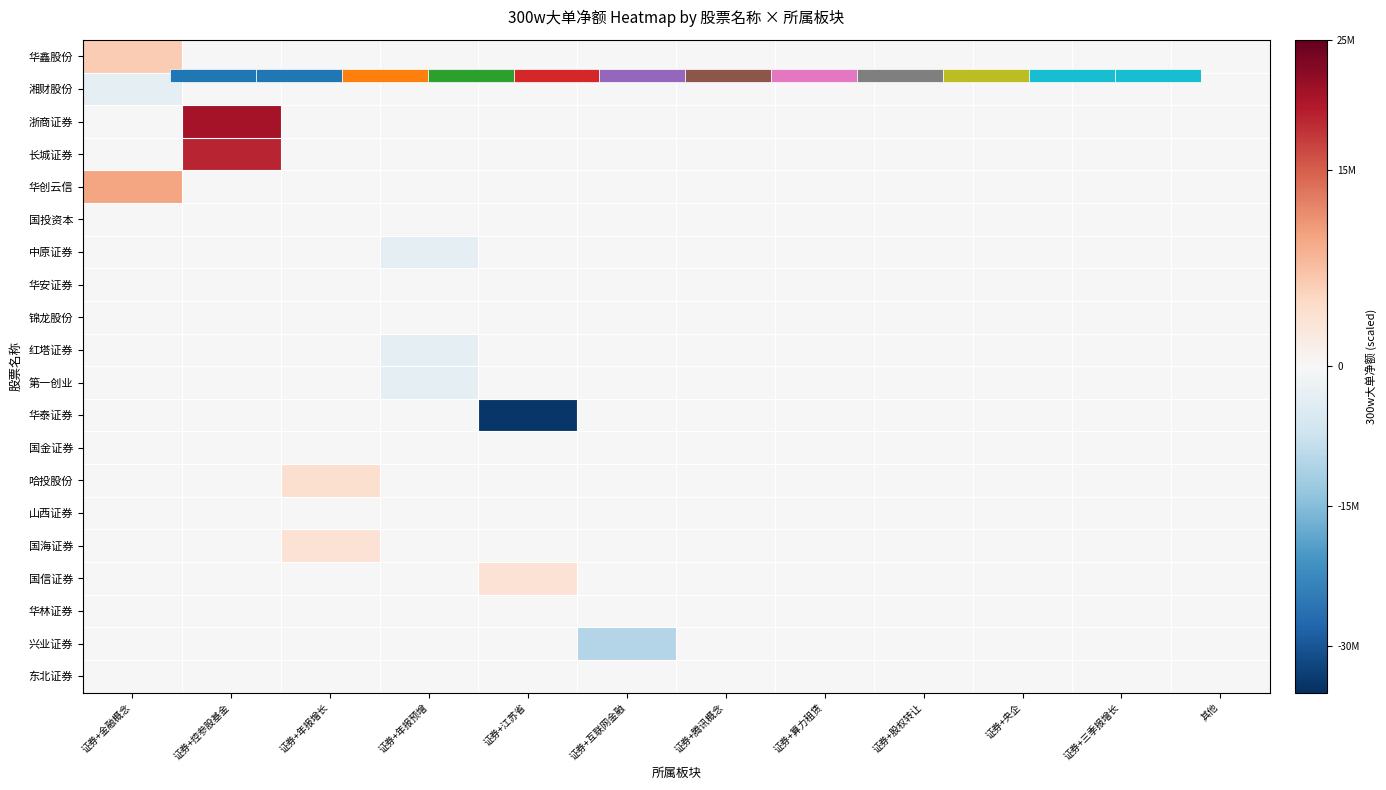

True or false: 东北证券 has a value of 0 at 证券+金融概念.

True